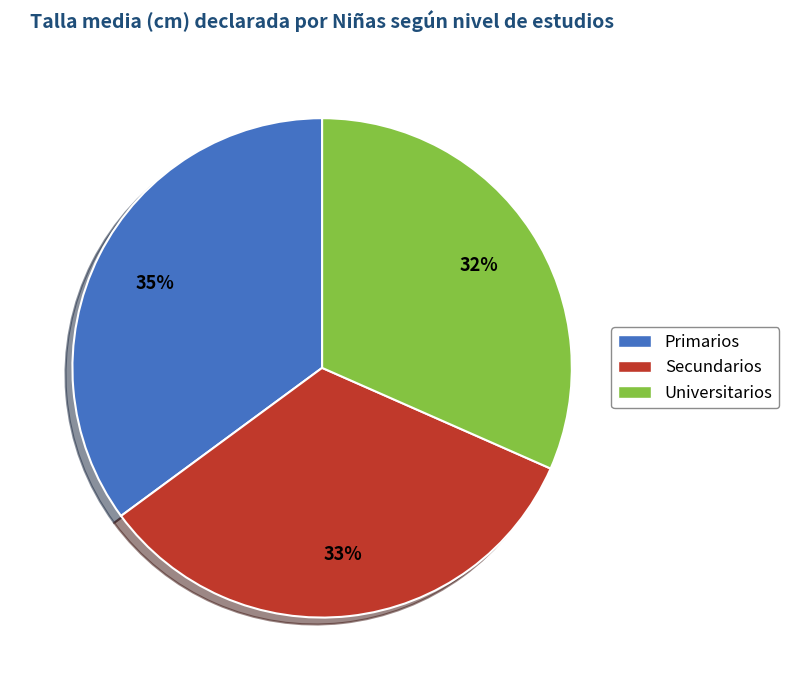

How many segments does this pie chart have?

3